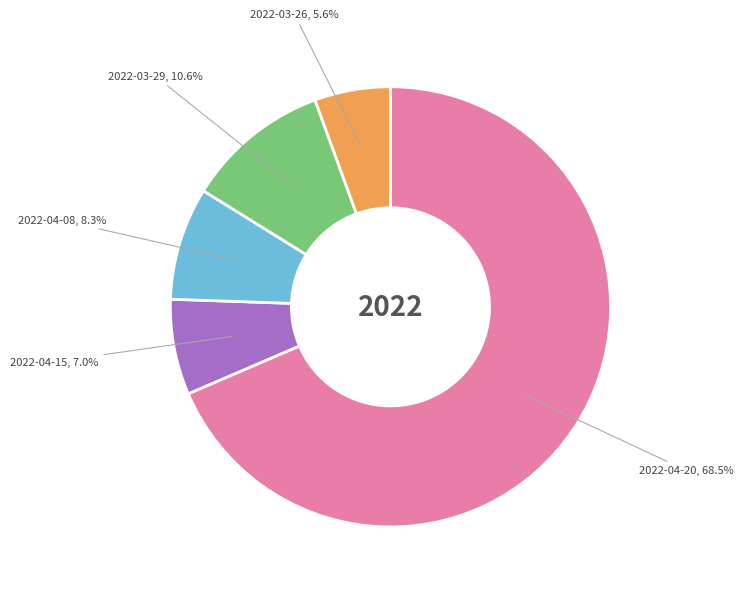

Which category has the smallest portion of the pie?

2022-03-26